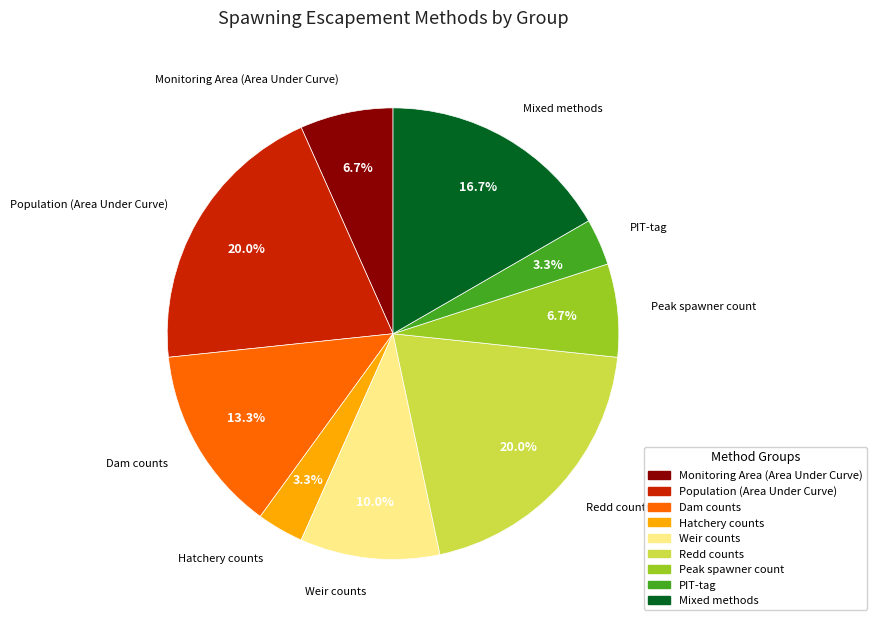

To the nearest percent, what portion does Population (Area Under Curve) represent?

20%